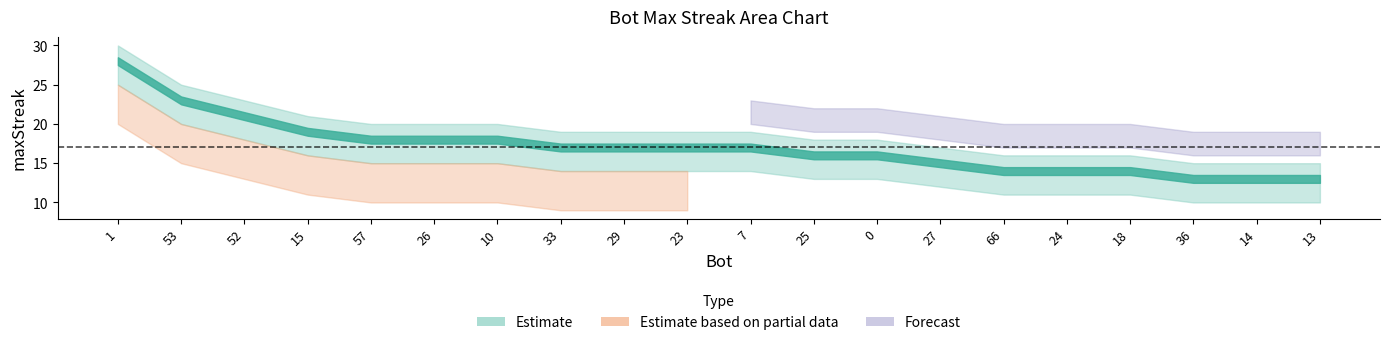

What is the change in value from 27 to 18?

-1